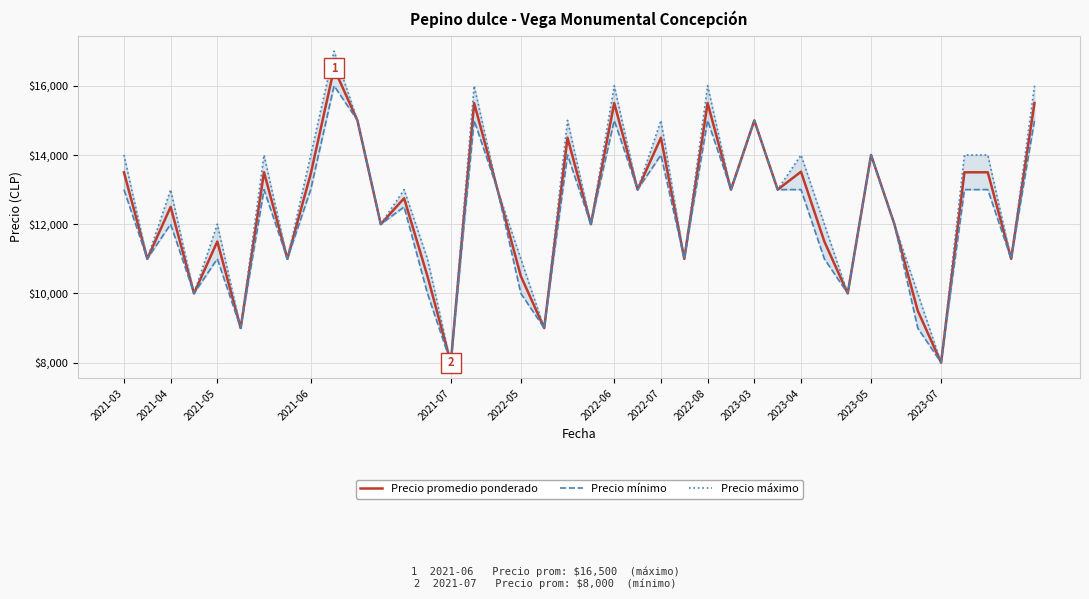

What is the difference between the Precio promedio ponderado values at 31 and 15?

5500